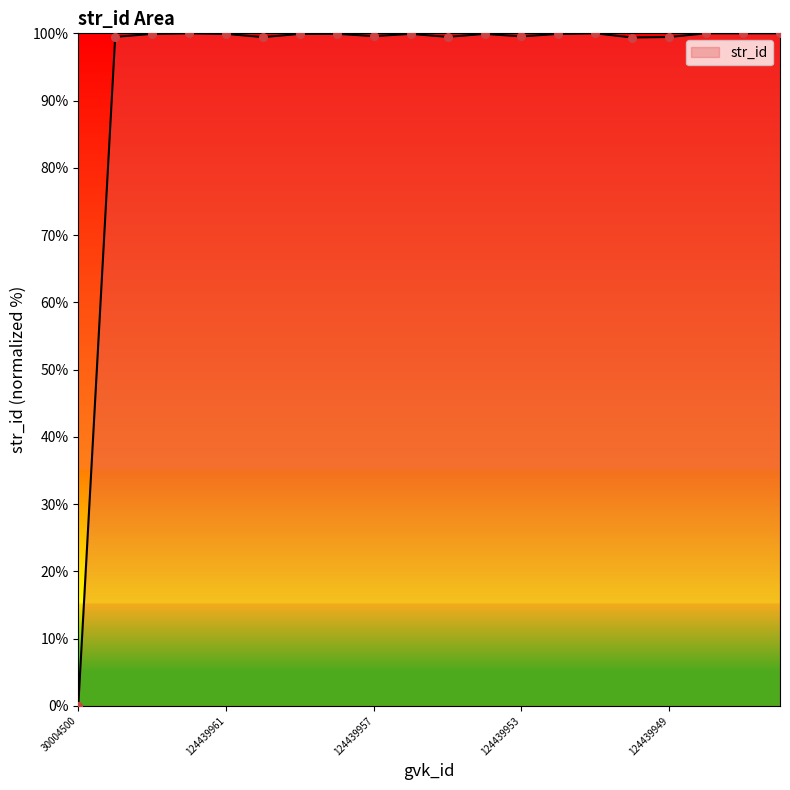

What is the difference between the maximum and minimum values?

100.0